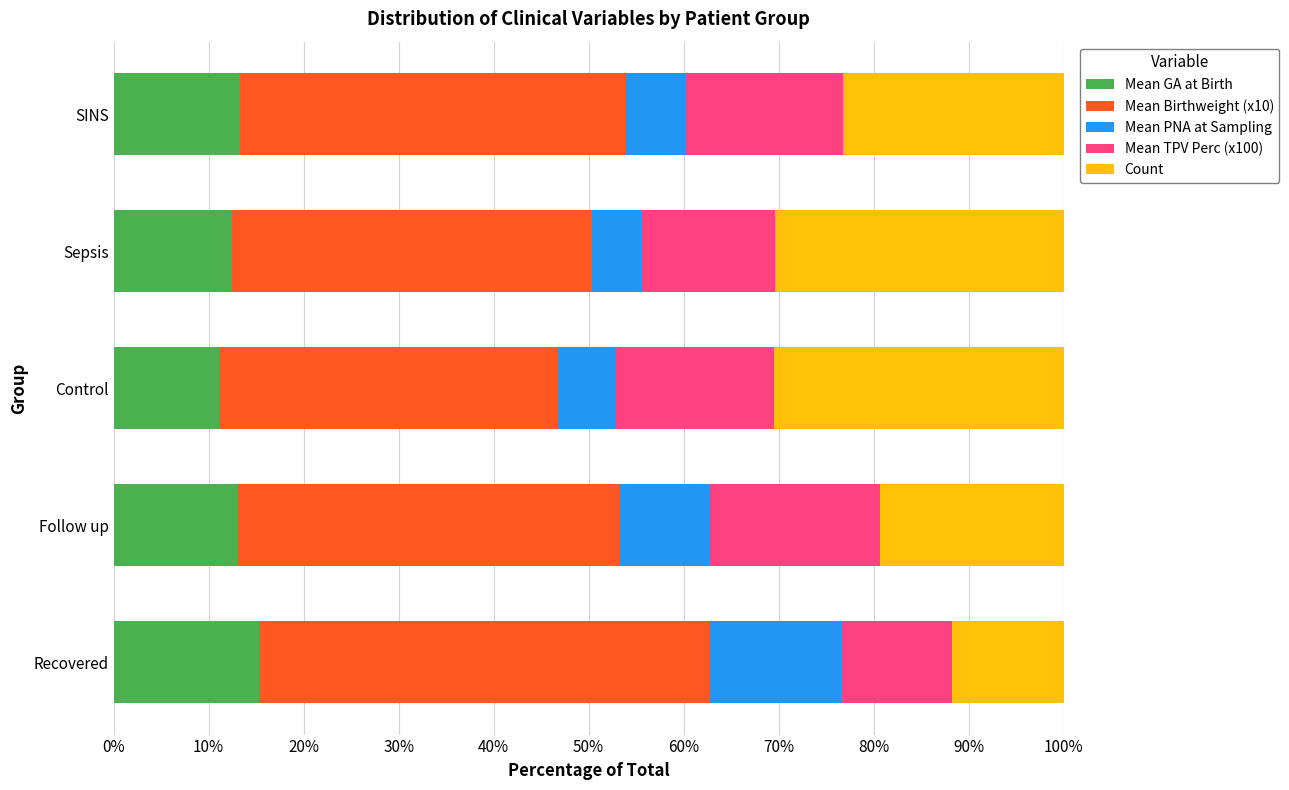

What is the total value across all series at Follow up?

100.0